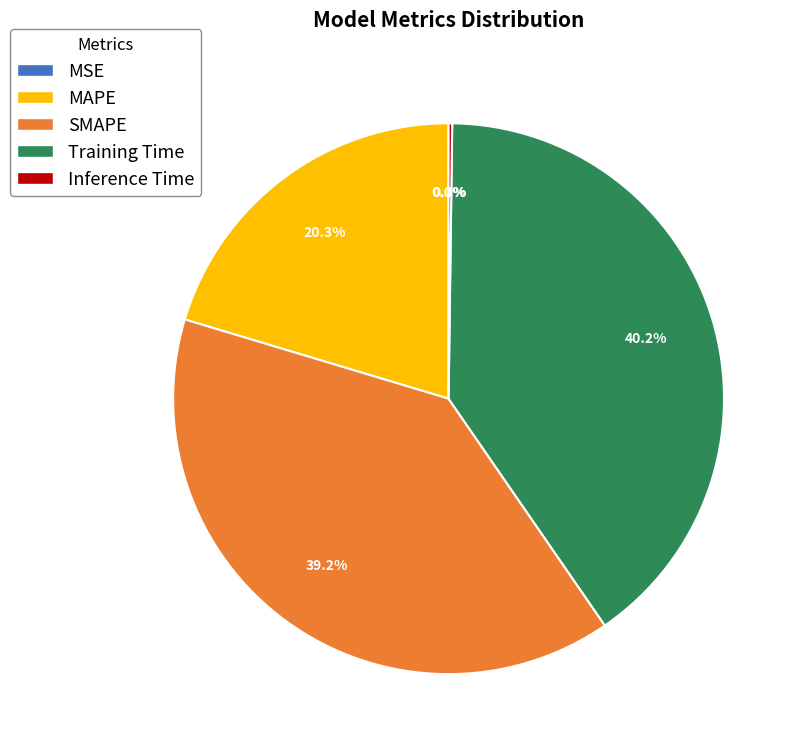

Does SMAPE account for over 50% of the chart?

No